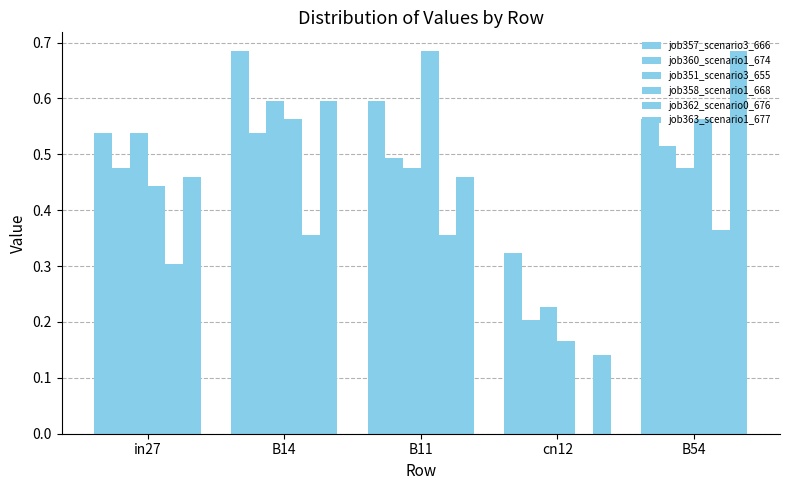

List the labels in order of job360_scenario1_674 value, smallest first.

cn12, in27, B11, B54, B14